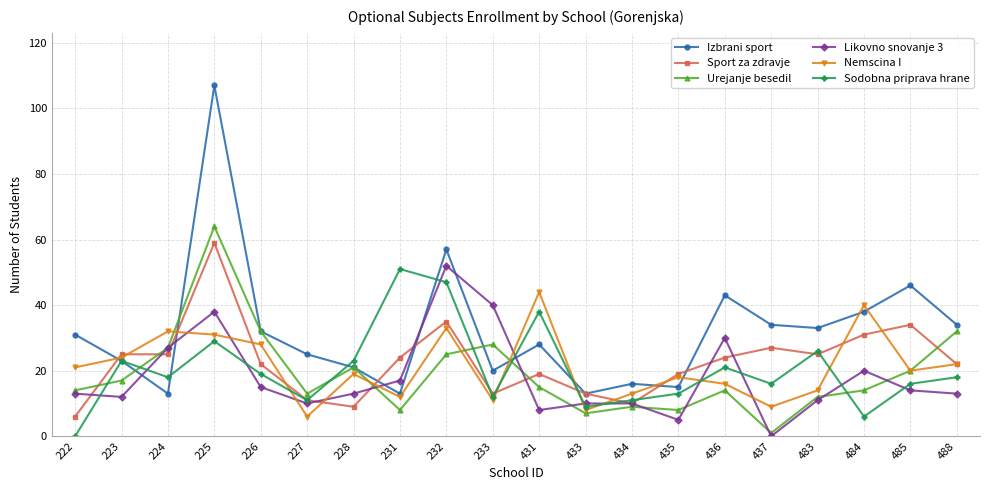

What is the average value of the Sodobna priprava hrane series?

20